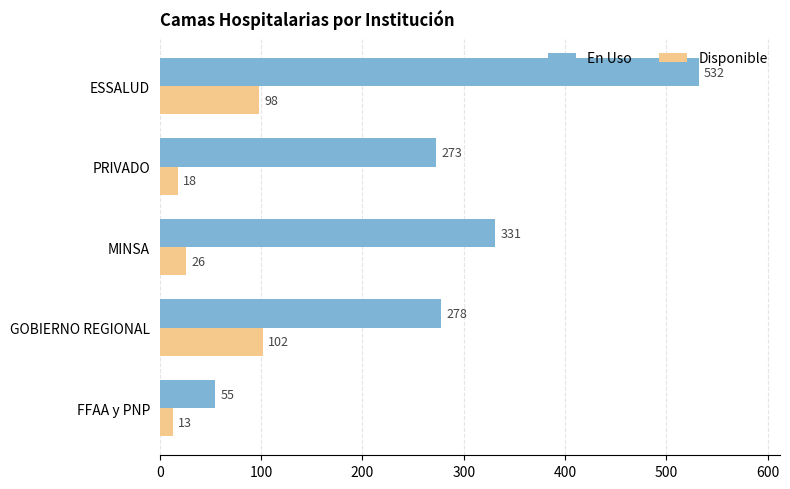

Which series has the largest range (max minus min)?

En Uso